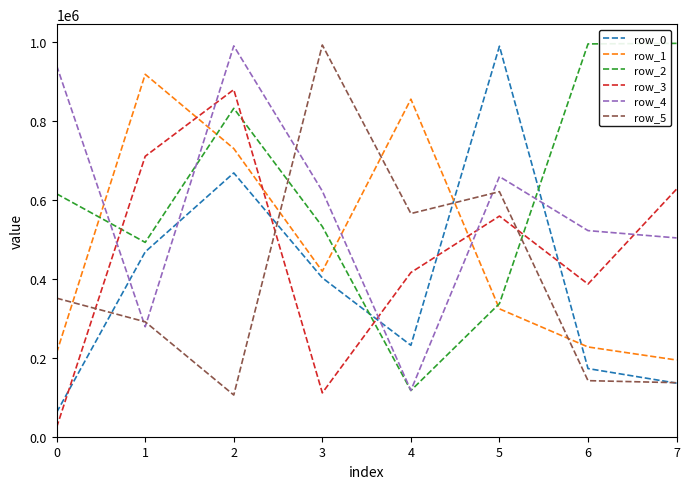

What is the spread (max minus min) of values at 6?

852564